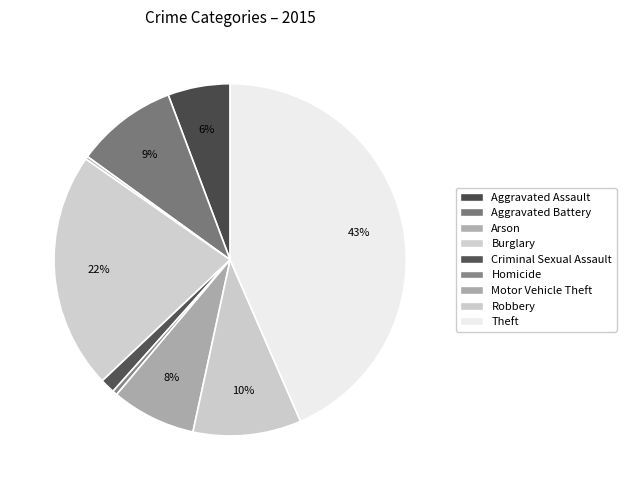

Rank the categories by value from lowest to highest.

Arson, Homicide, Criminal Sexual Assault, Aggravated Assault, Motor Vehicle Theft, Aggravated Battery, Robbery, Burglary, Theft